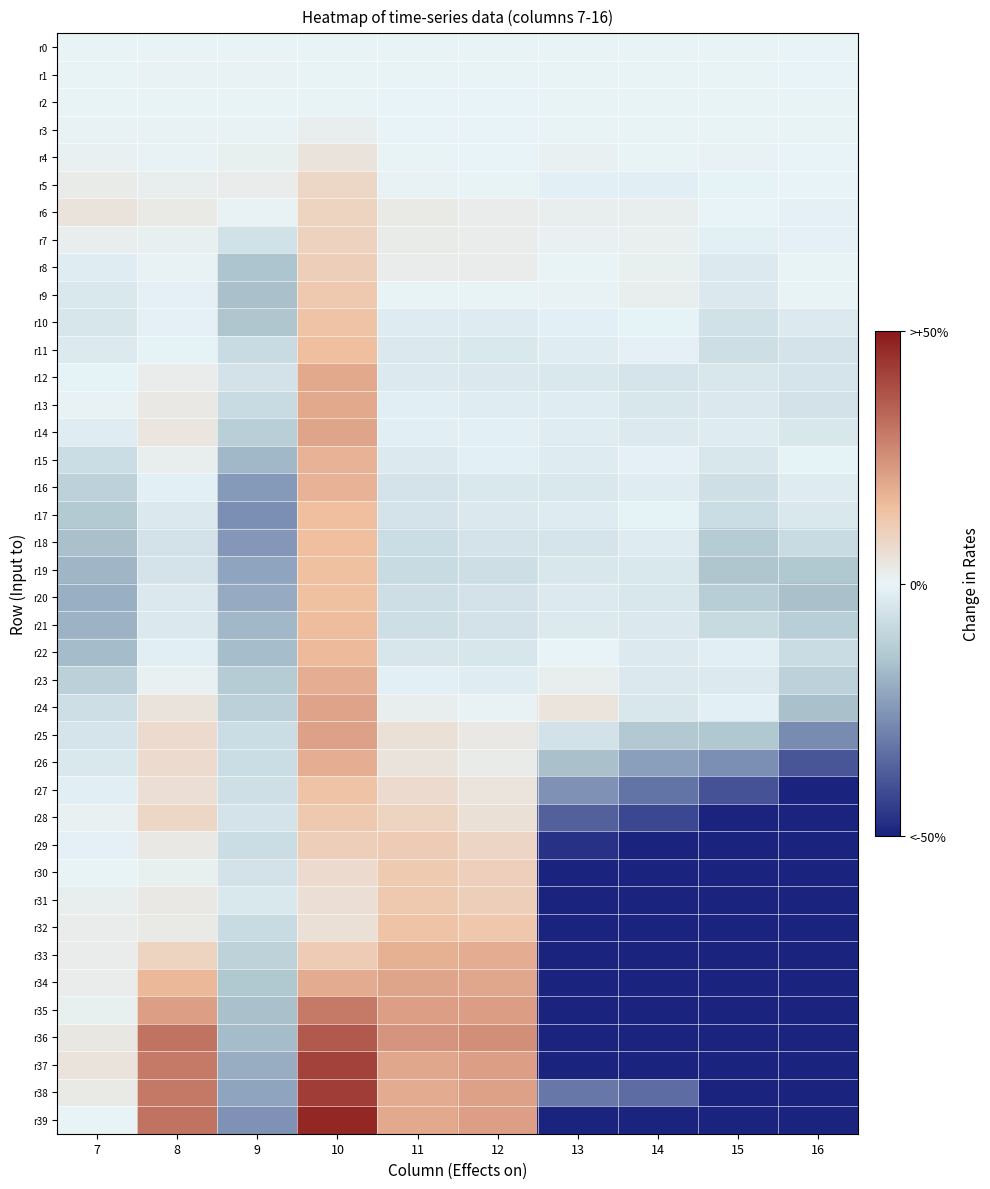

Rank the series by their maximum value, from highest to lowest.

r39, r38, r37, r36, r35, r25, r24, r34, r14, r12, r13, r33, r23, r26, r16, r15, r22, r21, r17, r11, r18, r19, r20, r32, r27, r10, r28, r9, r31, r30, r29, r8, r7, r6, r5, r4, r3, r1, r2, r0